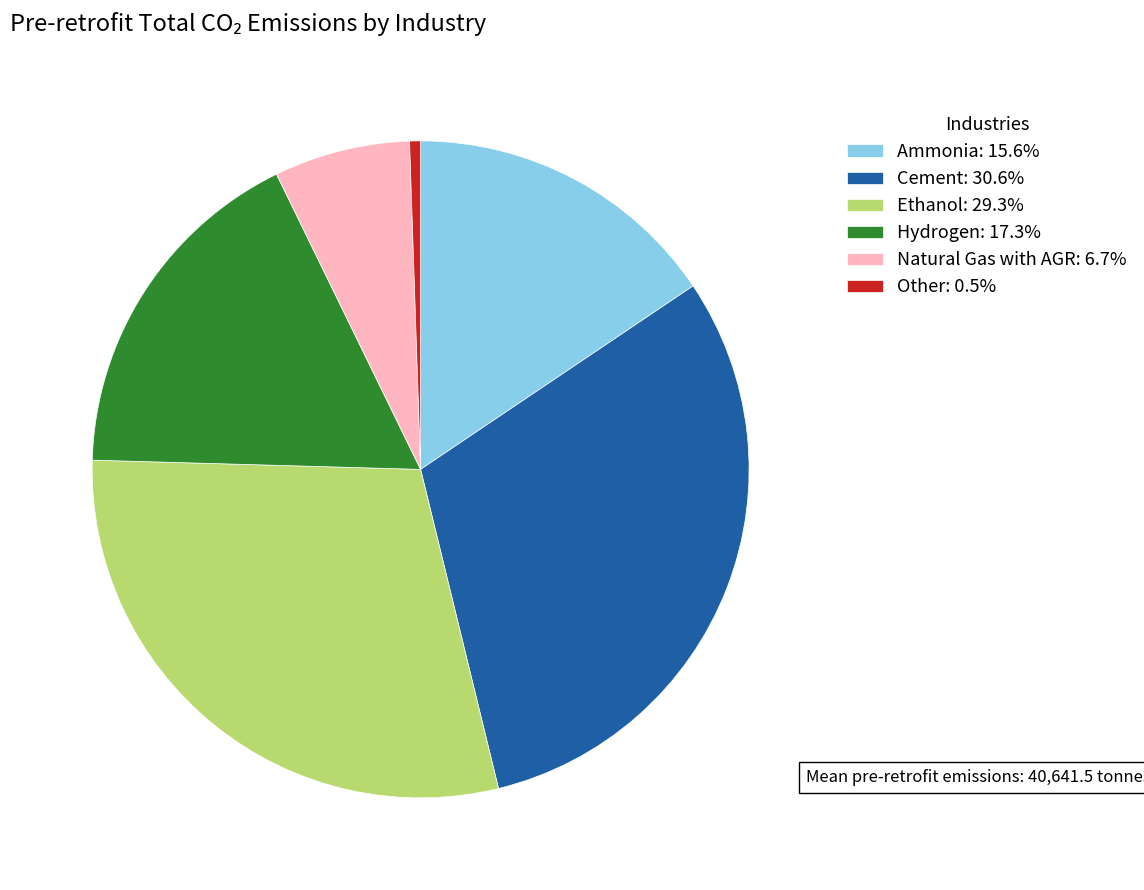

Combined, do Ethanol: 29.3% and Cement: 30.6% account for over 50%?

Yes